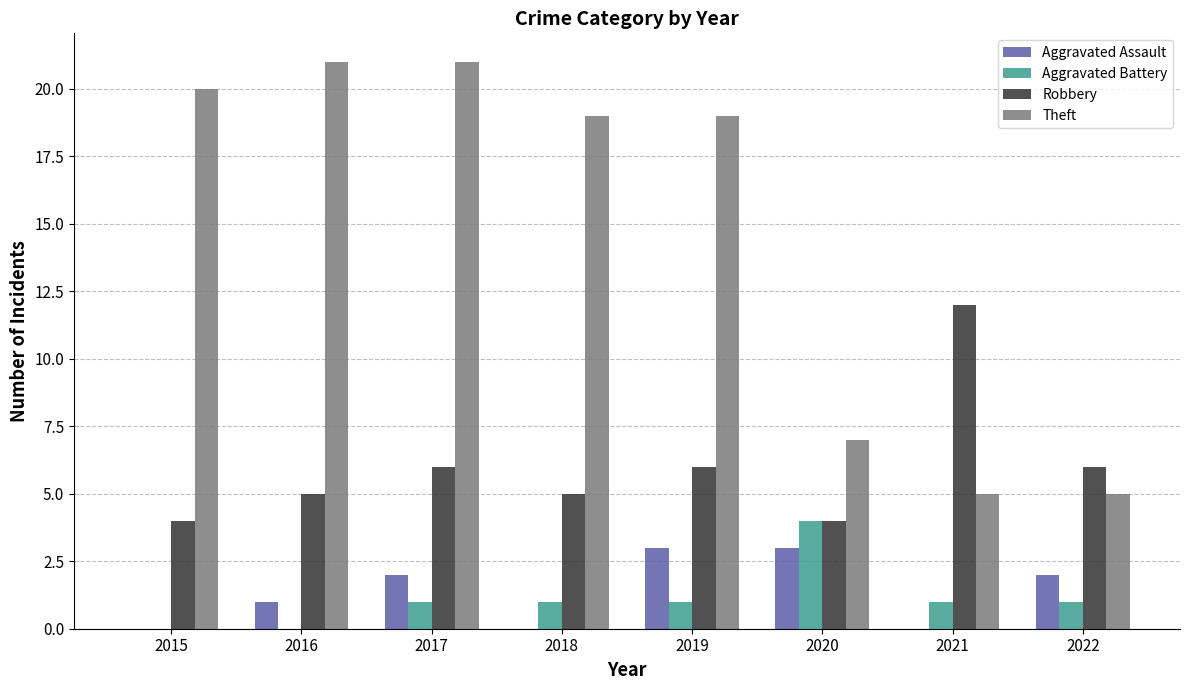

Reading left to right, transcribe all the data shown in this chart.

Aggravated Assault: 0	1	2	0	3	3	0	2
Aggravated Battery: 0	0	1	1	1	4	1	1
Robbery: 4	5	6	5	6	4	12	6
Theft: 20	21	21	19	19	7	5	5